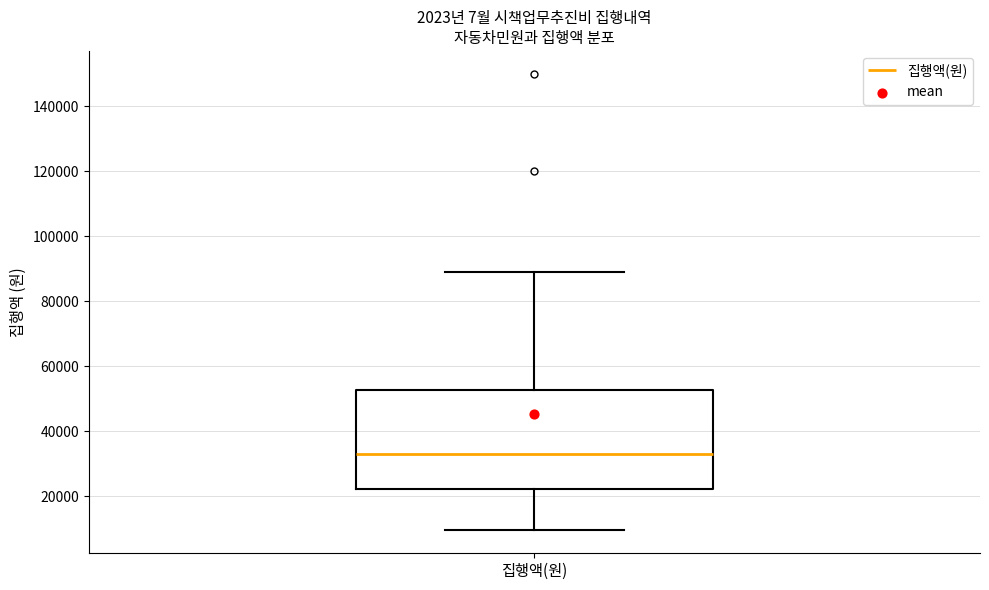

Where does the upper whisker of the box for 집행액(원) end on the y-axis? The values are not printed on the chart, so give them approximately, as read against the axis.

90000